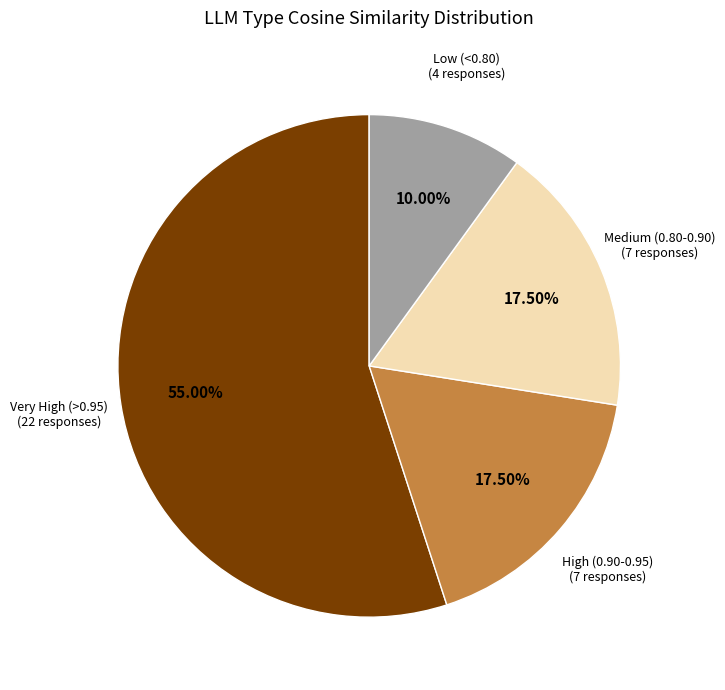

Does any single category account for the majority?

Yes